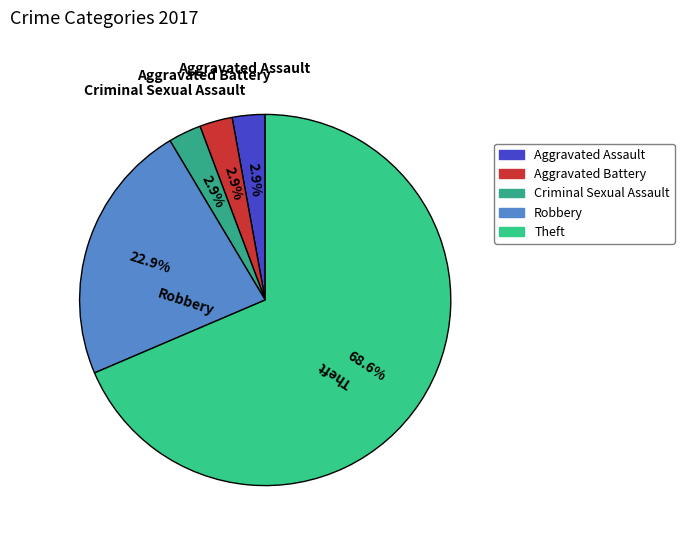

How many slices are in this pie chart?

5